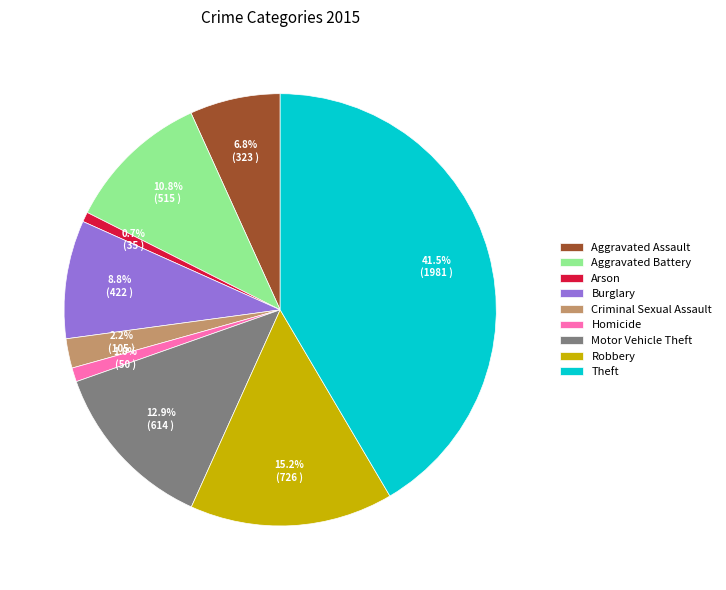

What is the ratio of the value at Aggravated Battery to the value at Criminal Sexual Assault?

4.9